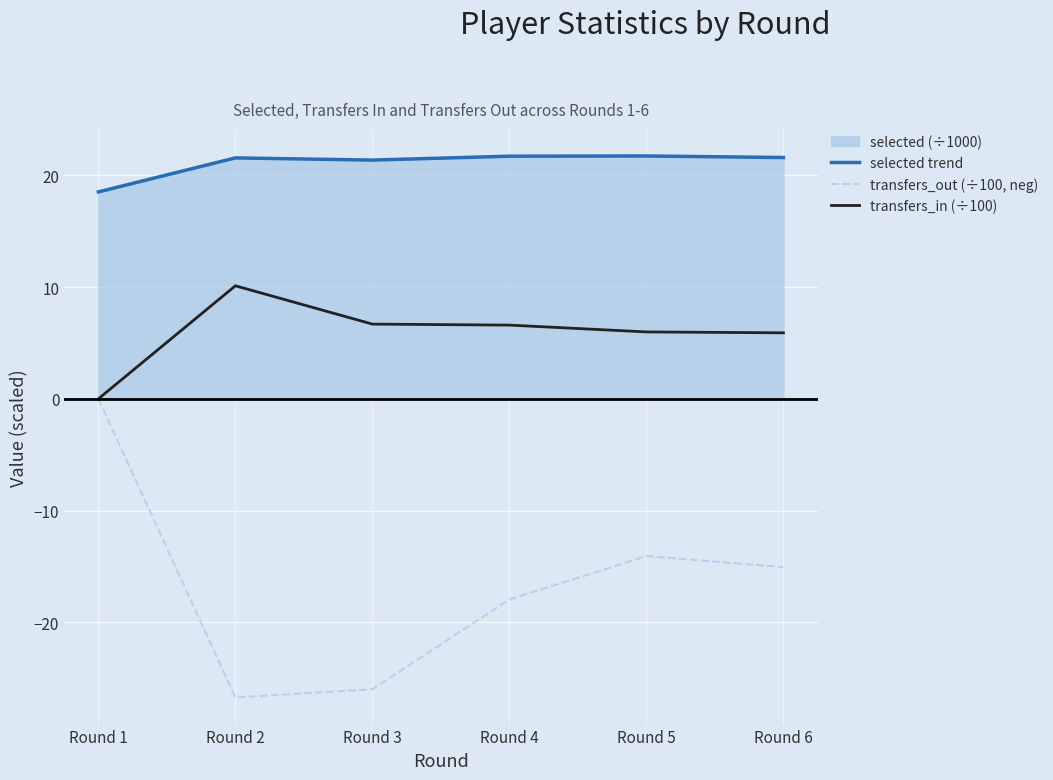

Is it true that transfers_in (÷100) equals 9.3 at Round 6?

False